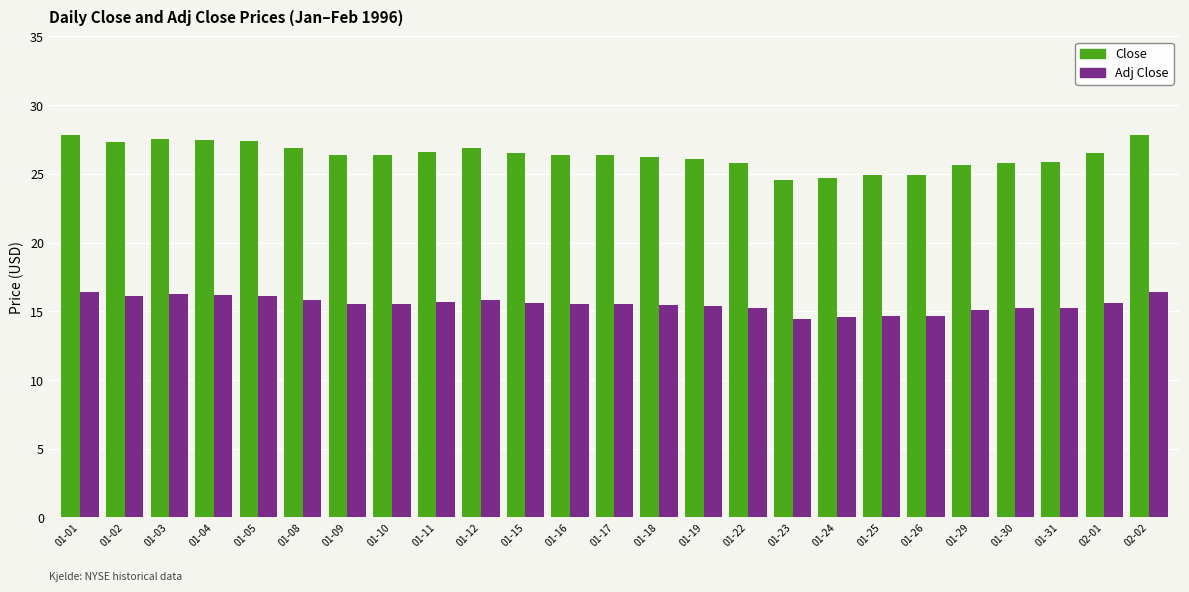

At which label does Close first exceed 26?

01-01